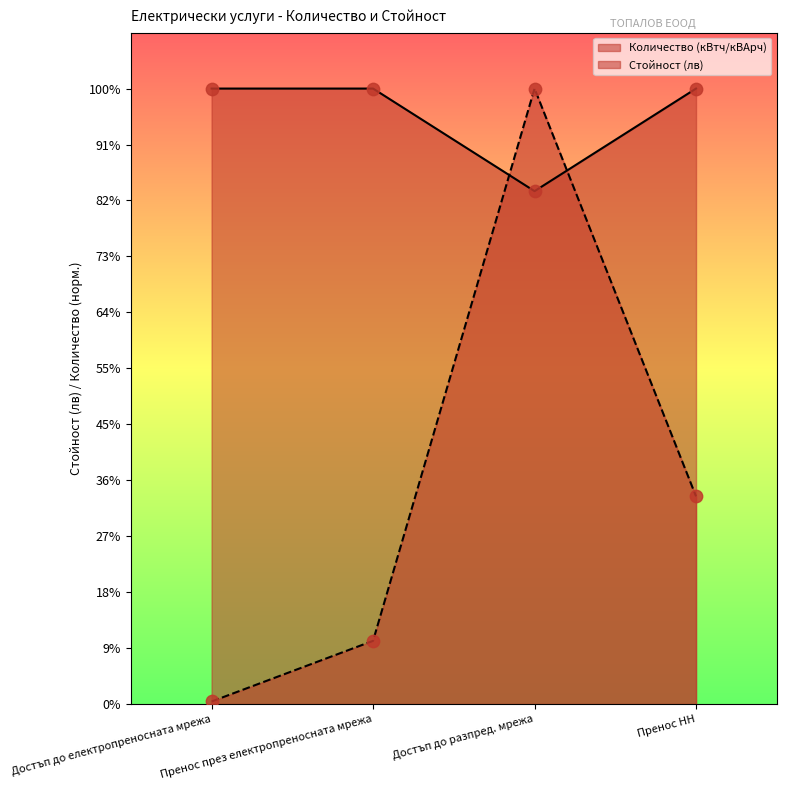

At how many categories does at least one series exceed 2?

4